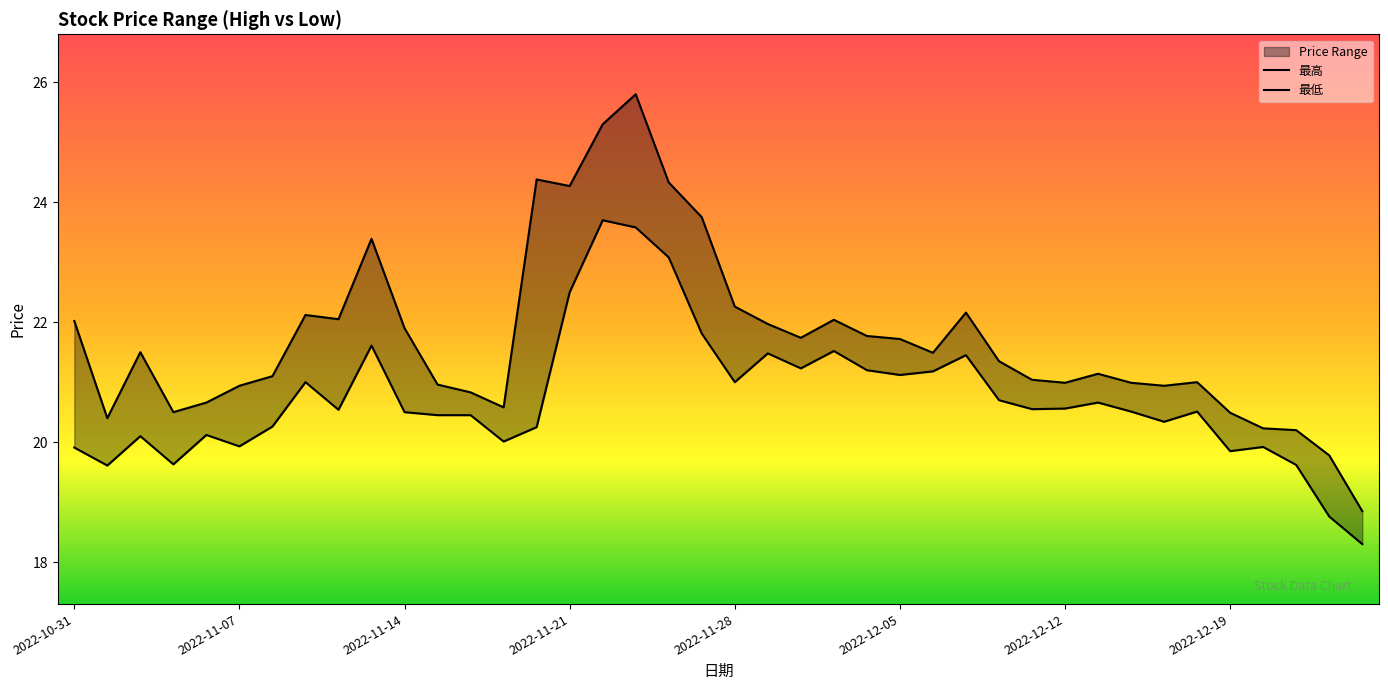

True or false: 最低 and 最高 intersect in this chart.

False